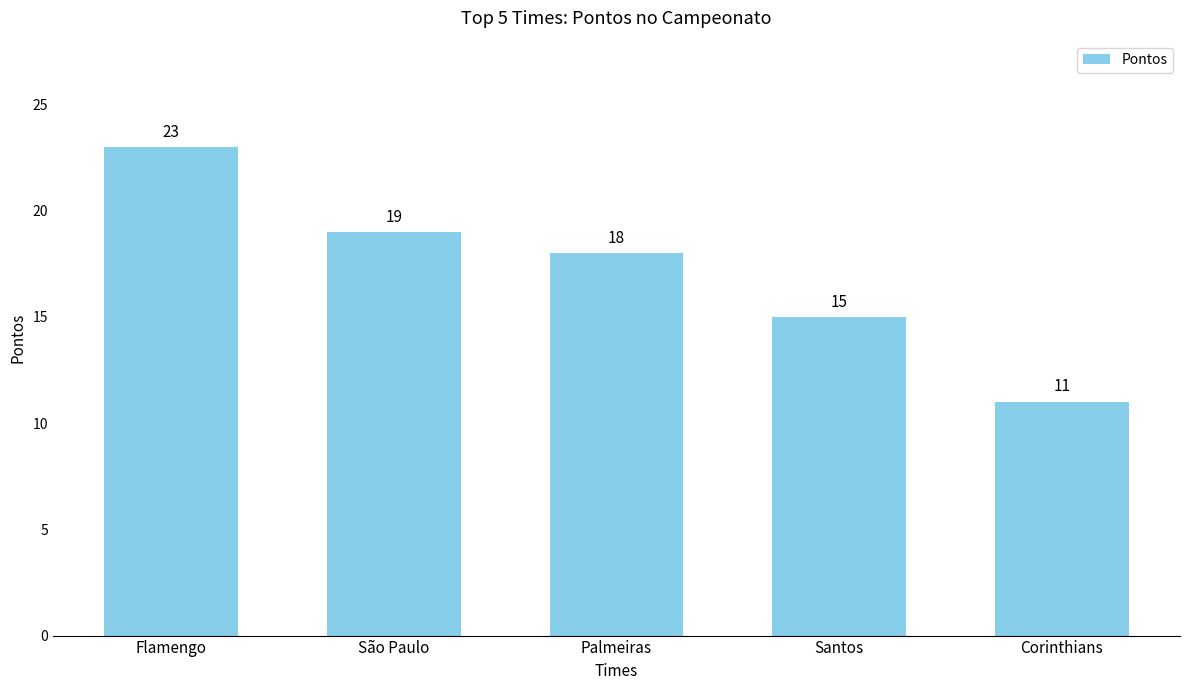

What value does the data have at São Paulo, to the nearest 5?

20